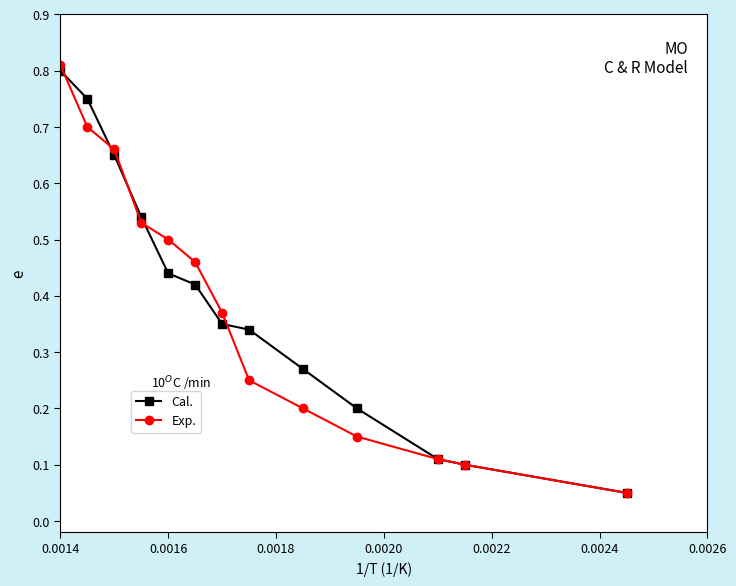

Which series has the widest spread of values?

Exp.